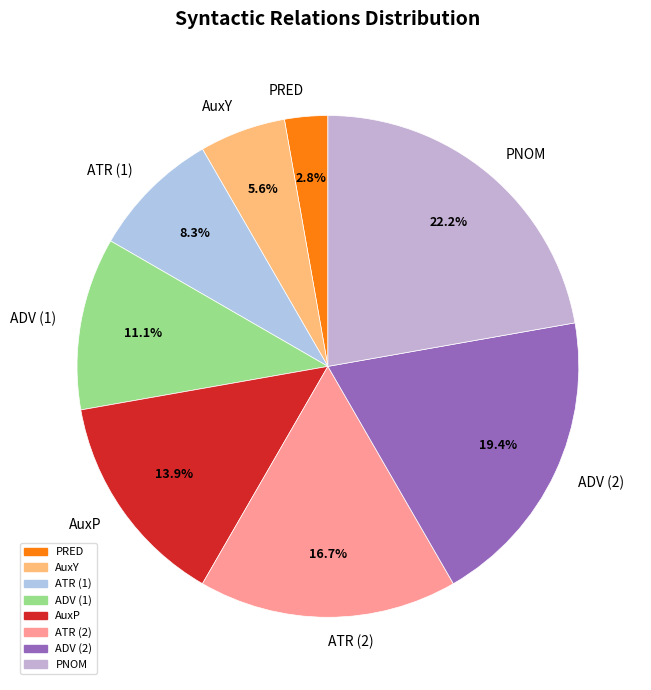

Between ADV (2) and ATR (2), which is larger?

ADV (2)